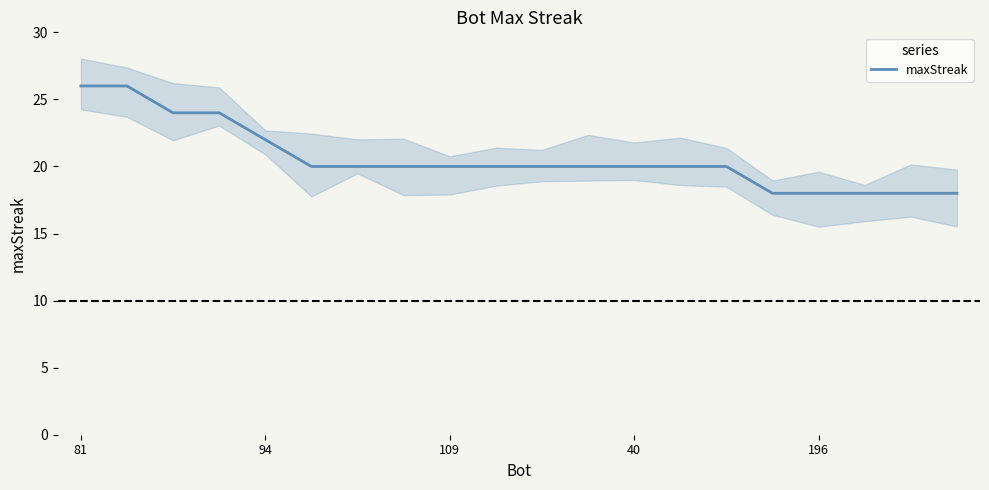

The value at 10 is 33. True or false?

False